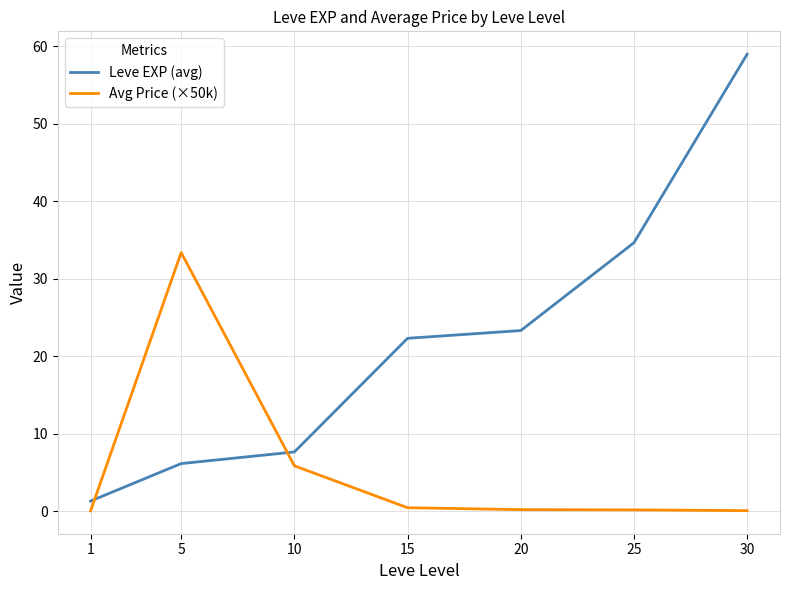

Rank the series by their maximum value, from highest to lowest.

Leve EXP (avg), Avg Price (×50k)